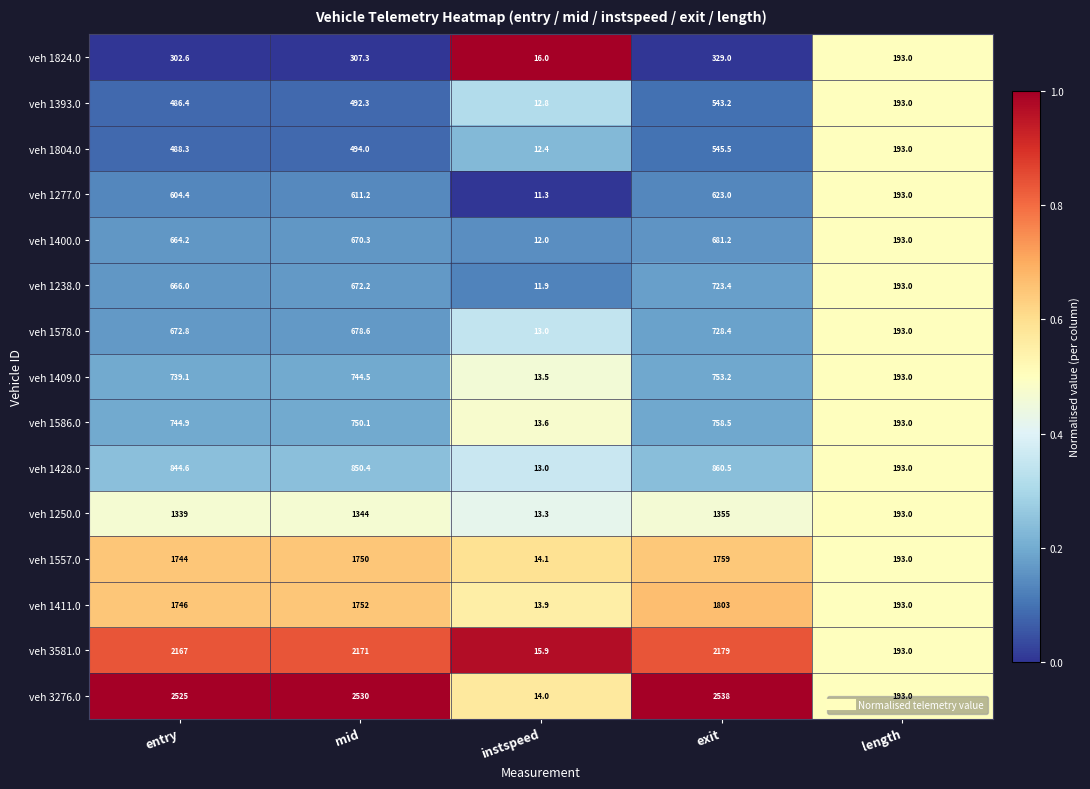

Which series has the largest range (max minus min)?

veh 3276.0